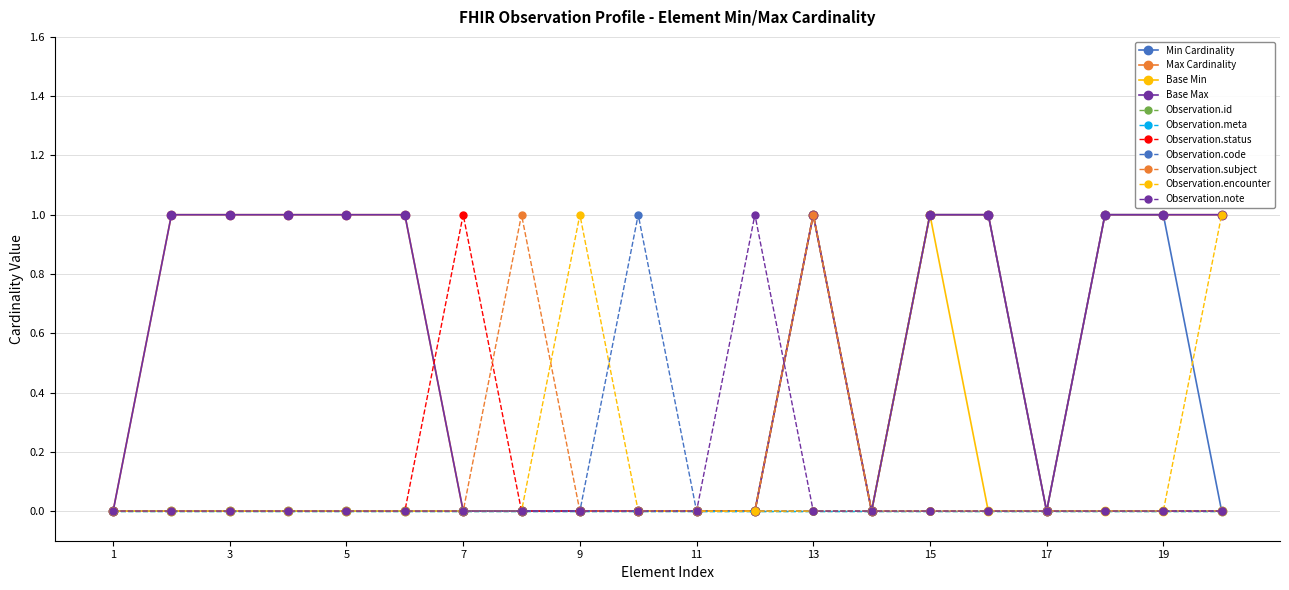

True or false: Observation.note and Observation.encounter cross at least once.

False